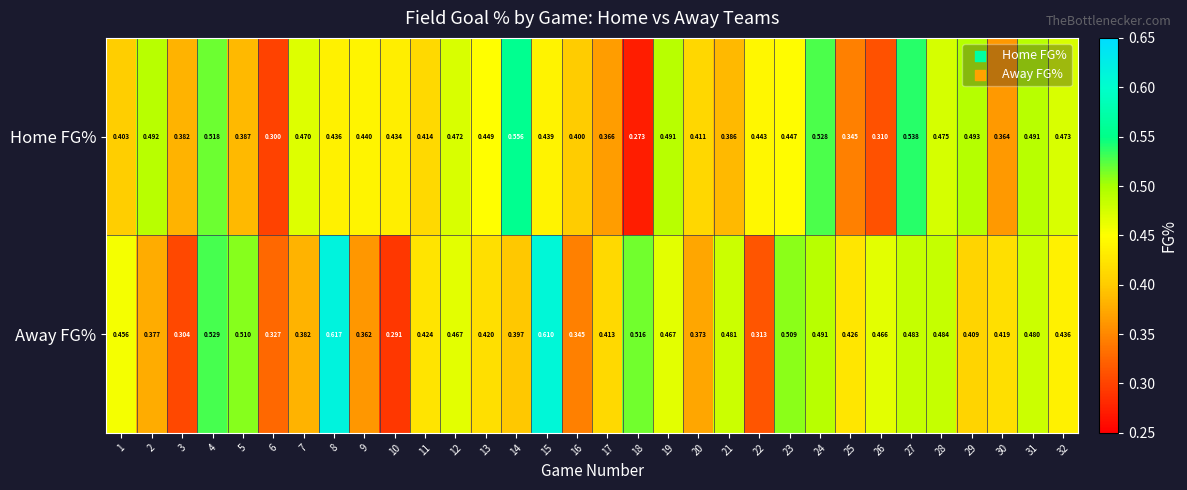

At how many categories does at least one series exceed 0?

32